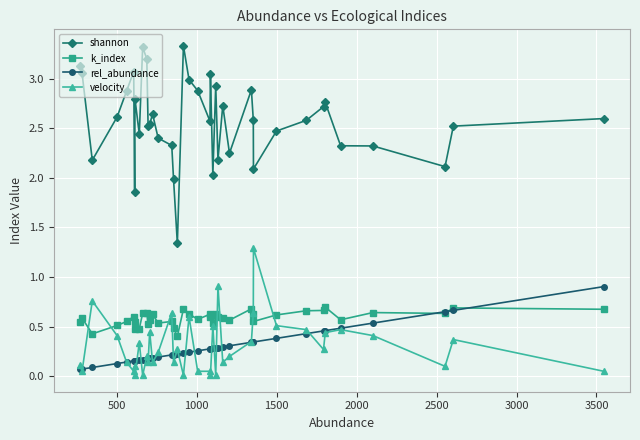

True or false: velocity has more than 0 interior local peaks.

True